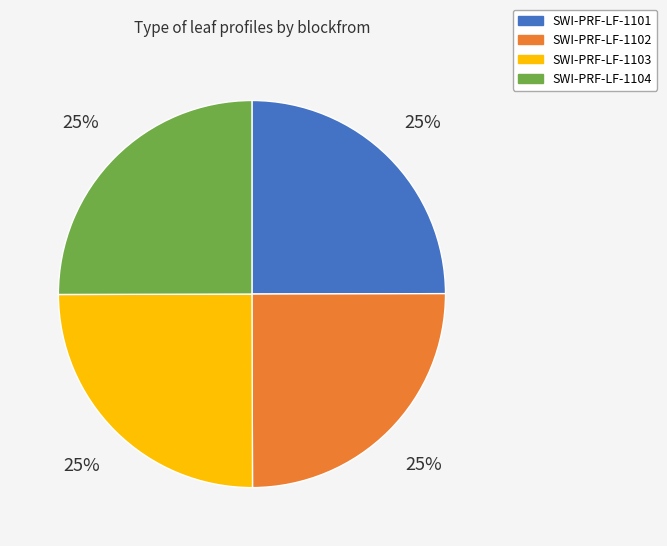

To the nearest percent, what portion does SWI-PRF-LF-1101 represent?

25%